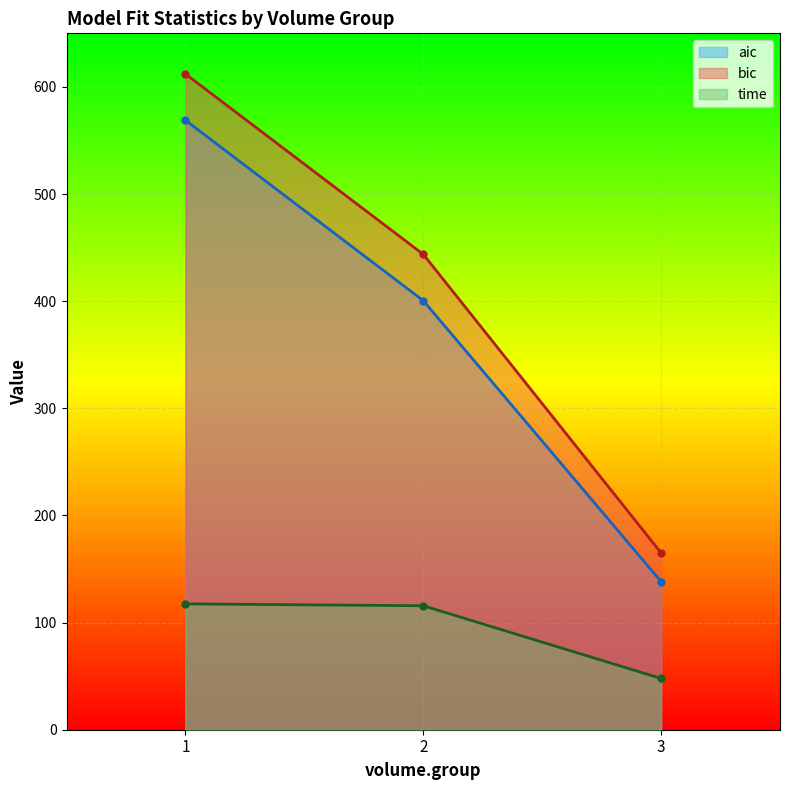

What is the greatest value displayed?

612.1